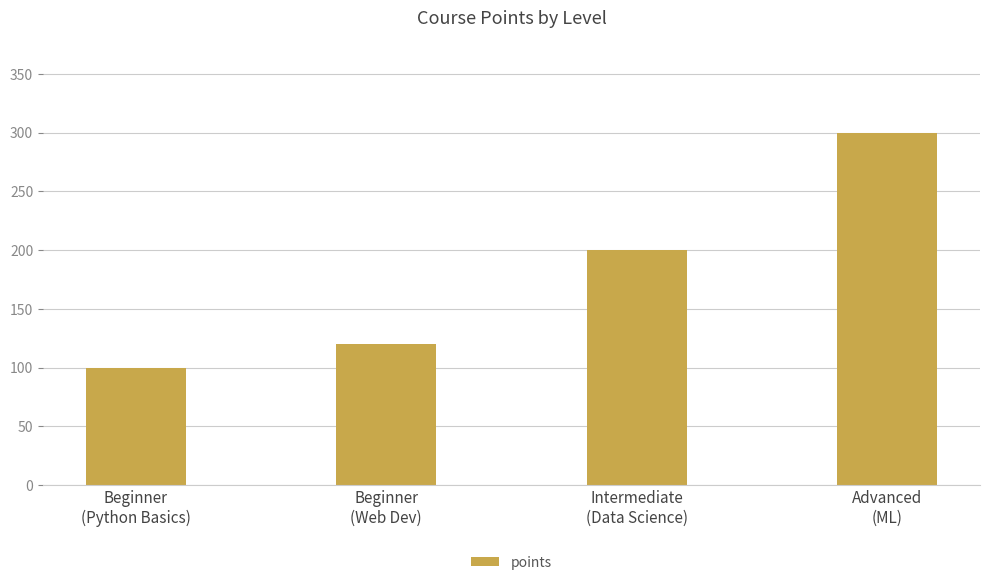

How many bars are there in total?

4